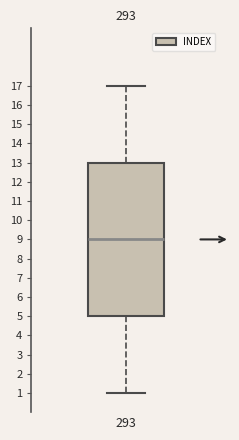

Where does the lower whisker of the box at x = 293 end on the y-axis? The values are not printed on the chart, so give them approximately, as read against the axis.

1